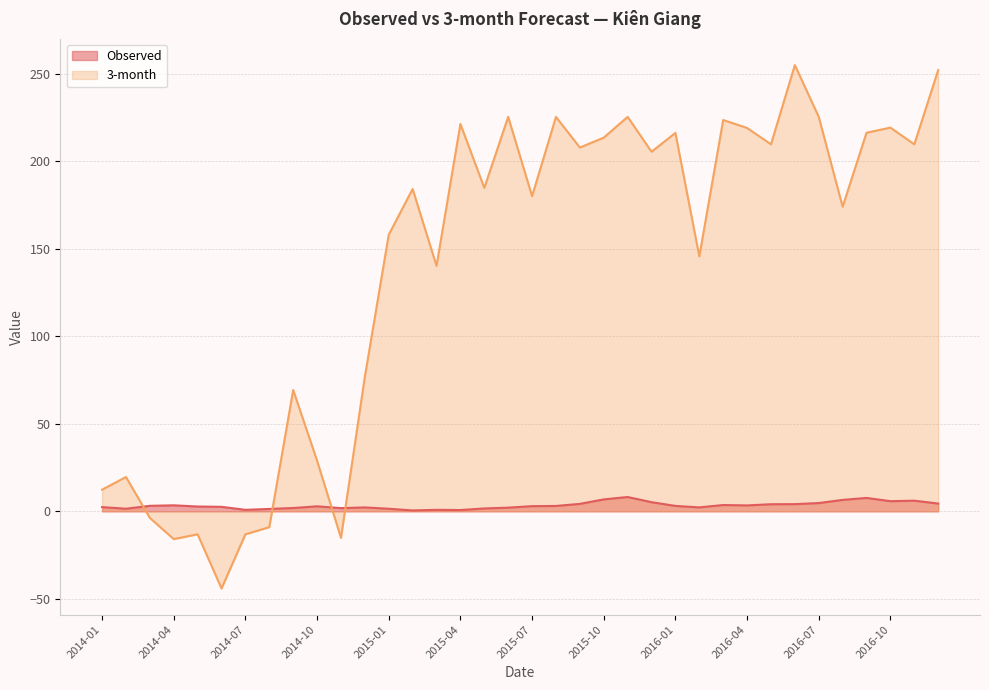

List the series in order of their overall mean, lowest first.

Observed, 3-month